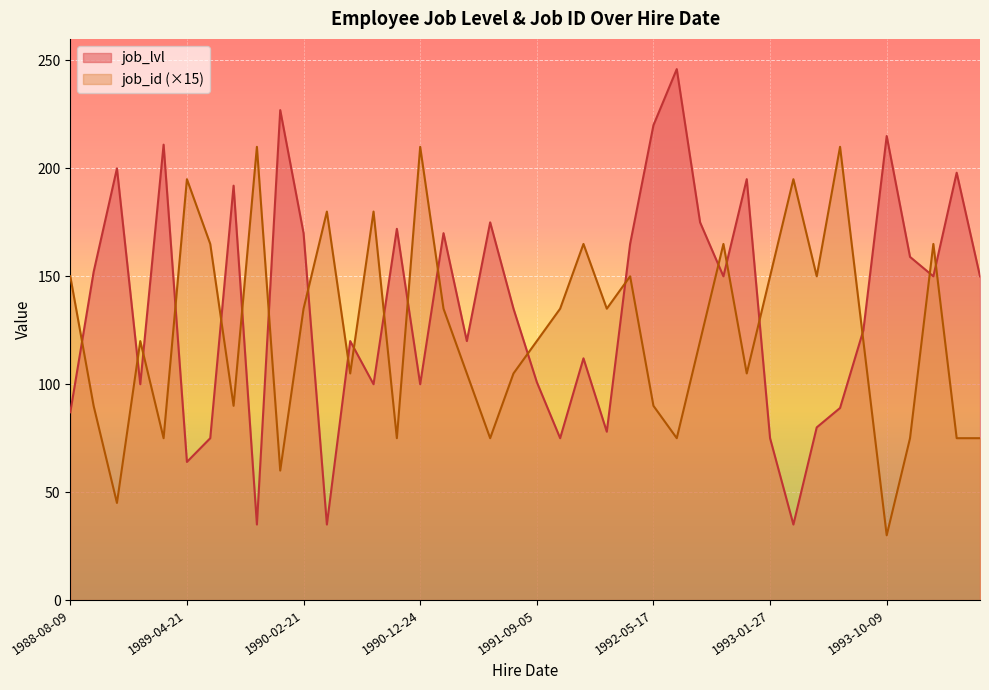

What is the maximum value shown in the chart?

246